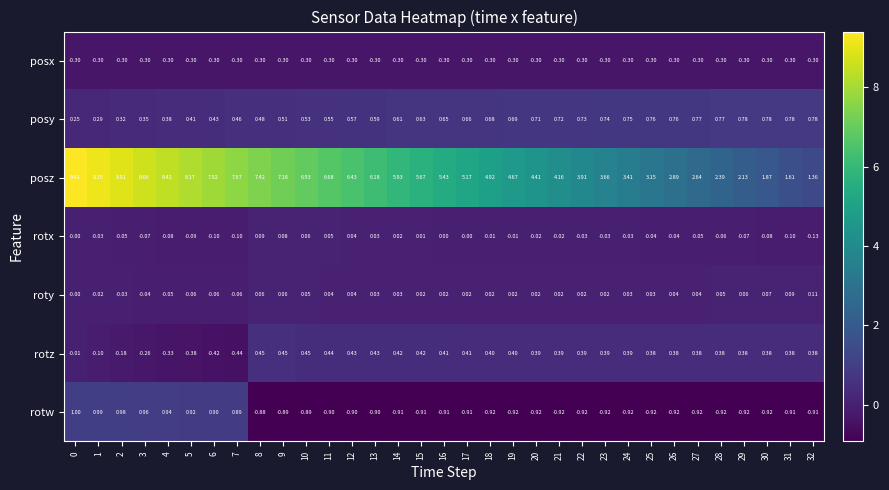

Is the value of rotx at 0 greater than the value of rotz at 16?

No